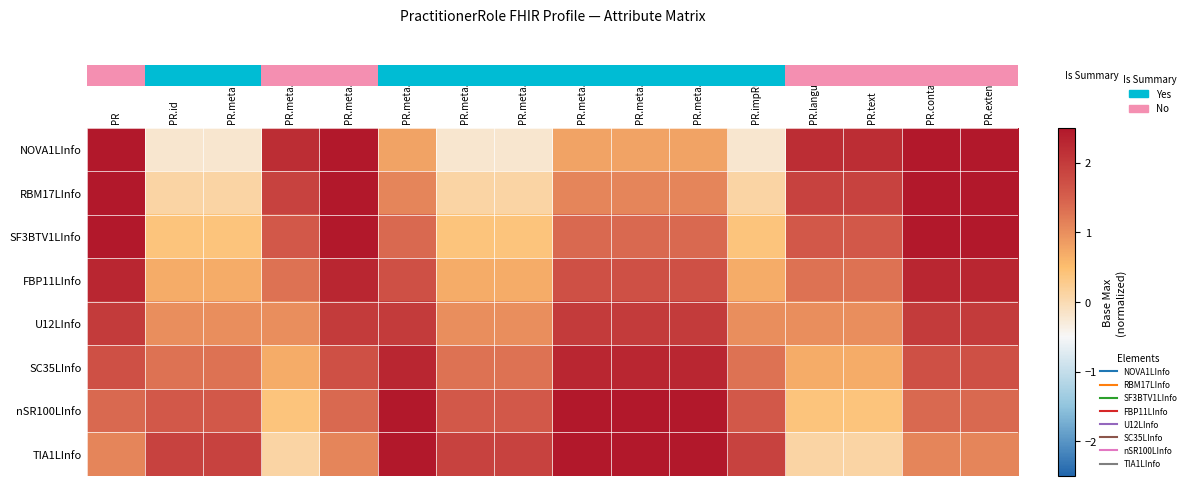

Between PR and PR.impRules, which series saw the biggest shift?

row_0